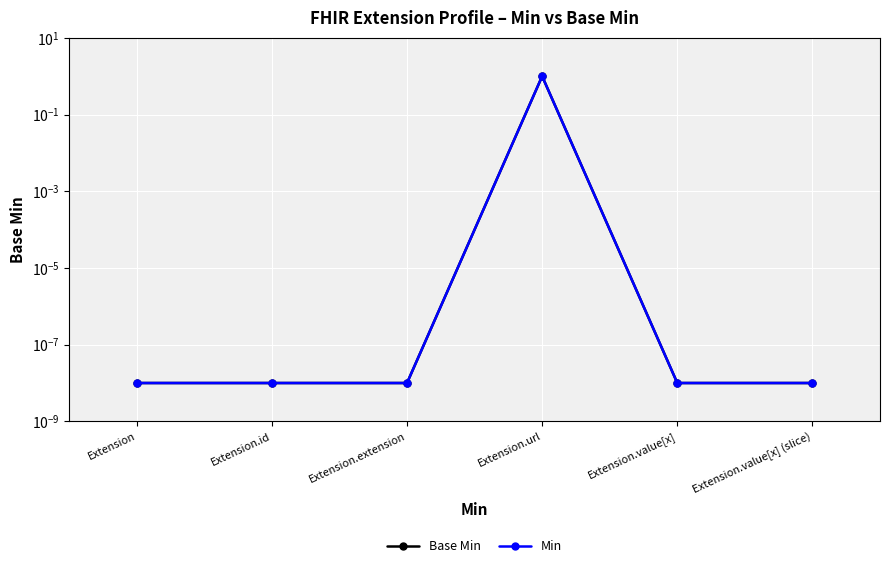

Reading left to right, list all the values displayed in this chart.

Base Min: 0.0	0.0	0.0	1.0	0.0	0.0
Min: 0.0	0.0	0.0	1.0	0.0	0.0